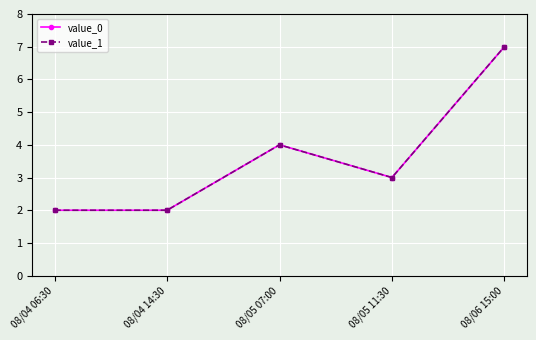

True or false: value_1 has more than 2 points higher than both neighbors.

False